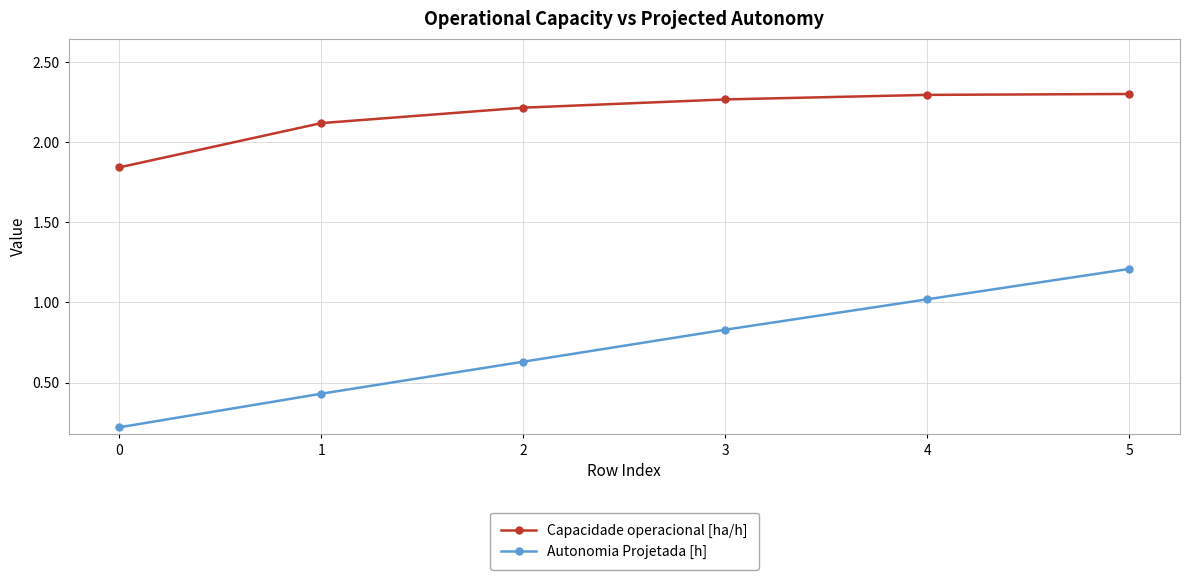

Rank the series by their maximum value, from lowest to highest.

Autonomia Projetada [h], Capacidade operacional [ha/h]